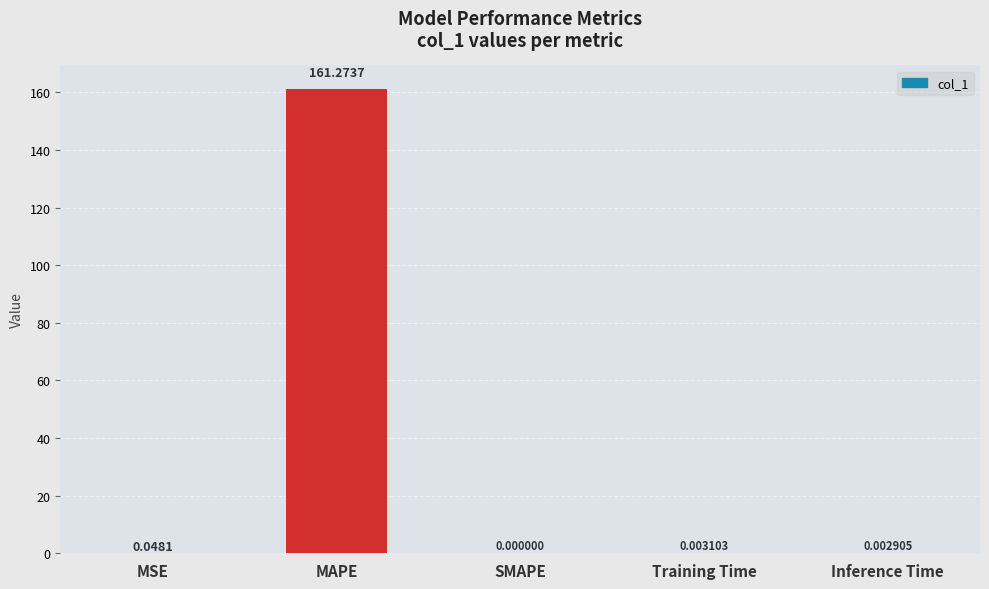

What is the sum of all values?

161.3